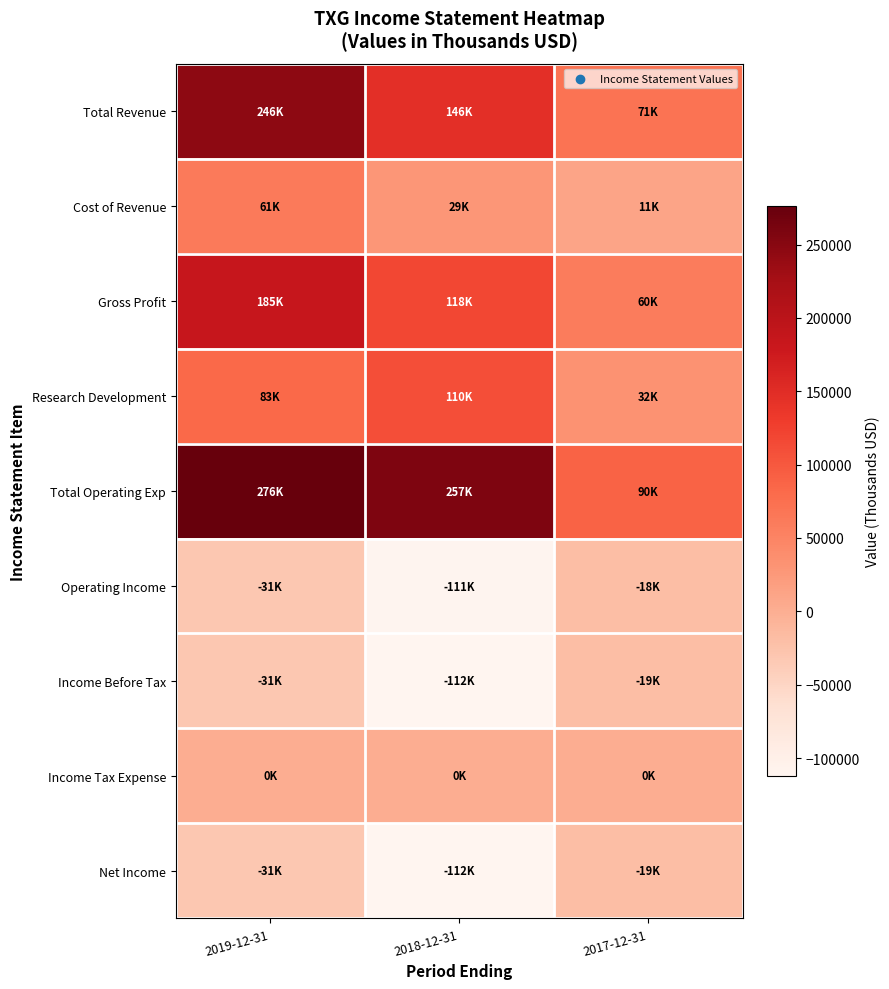

Between 2019-12-31 and 2018-12-31, which series saw the biggest shift?

Total Revenue